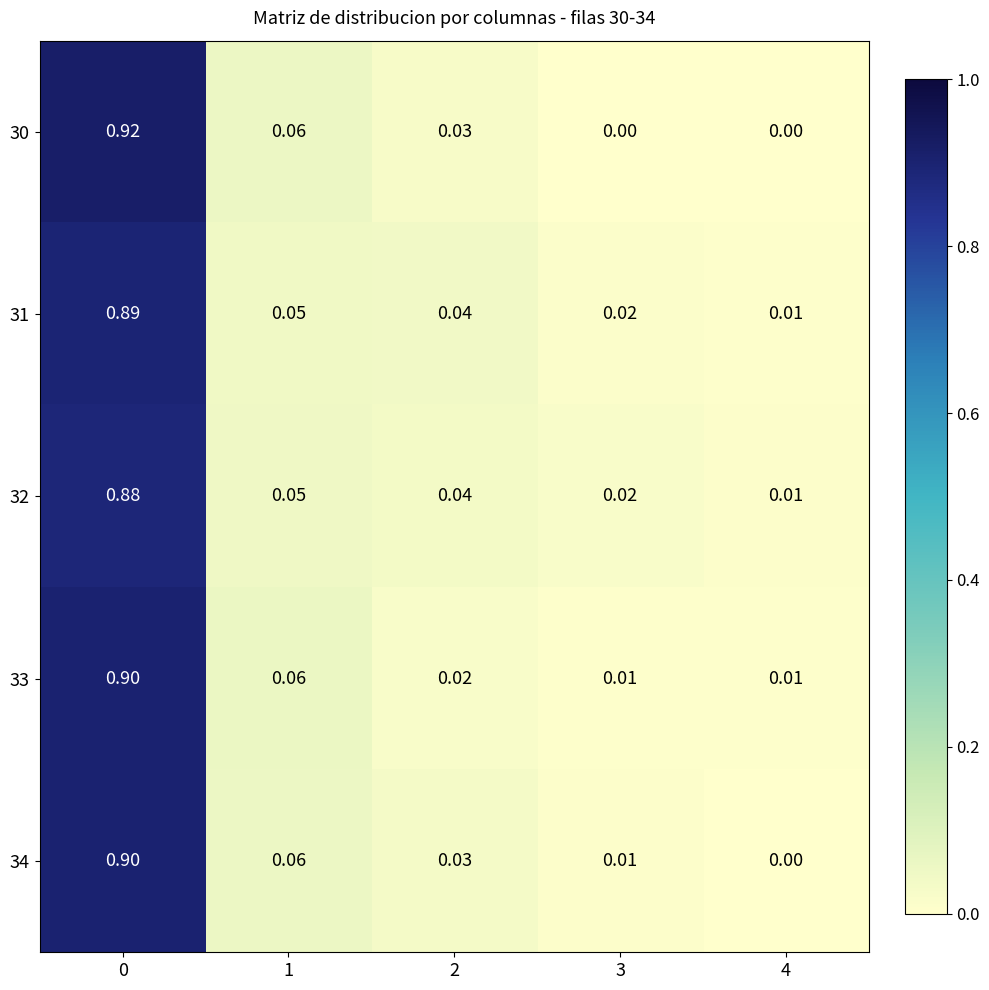

Is the value of 31 at 4 greater than the value of 33 at 2?

No